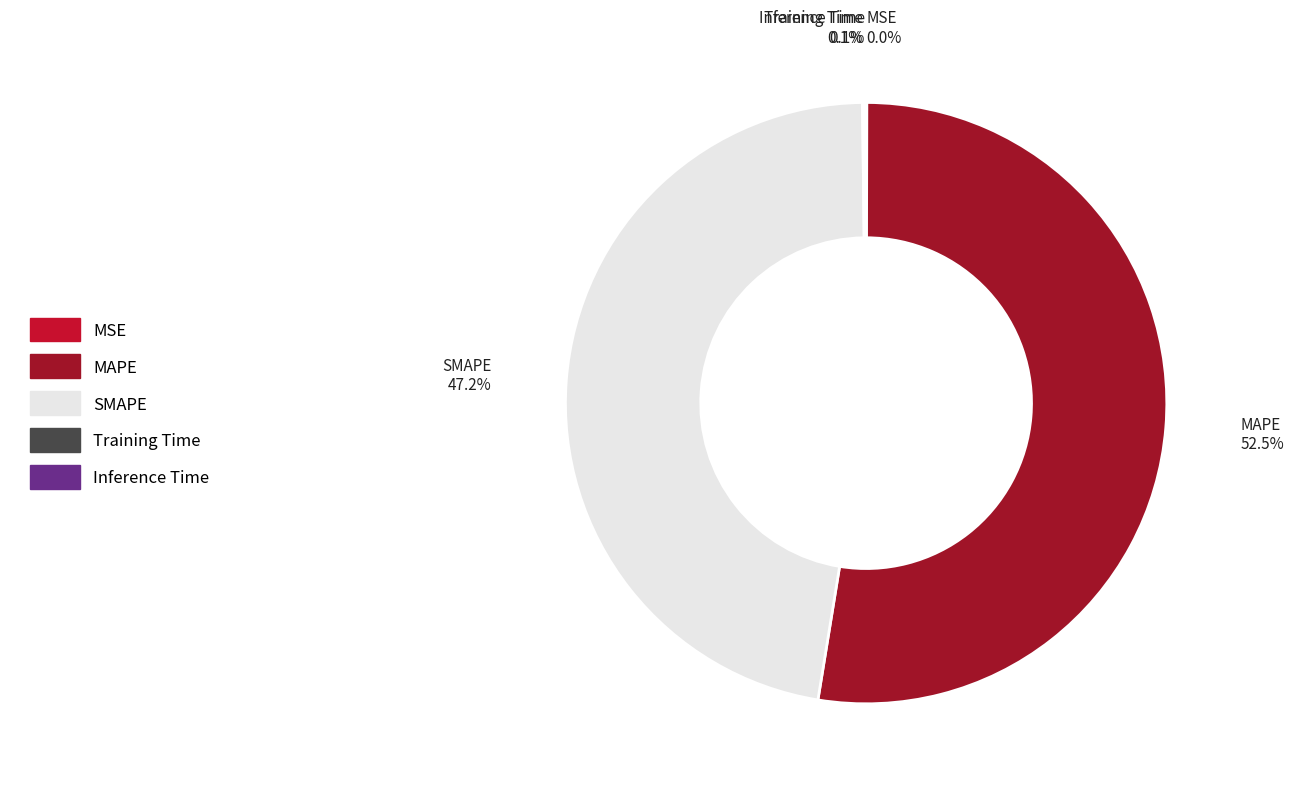

Which category has the biggest portion of the pie?

MAPE